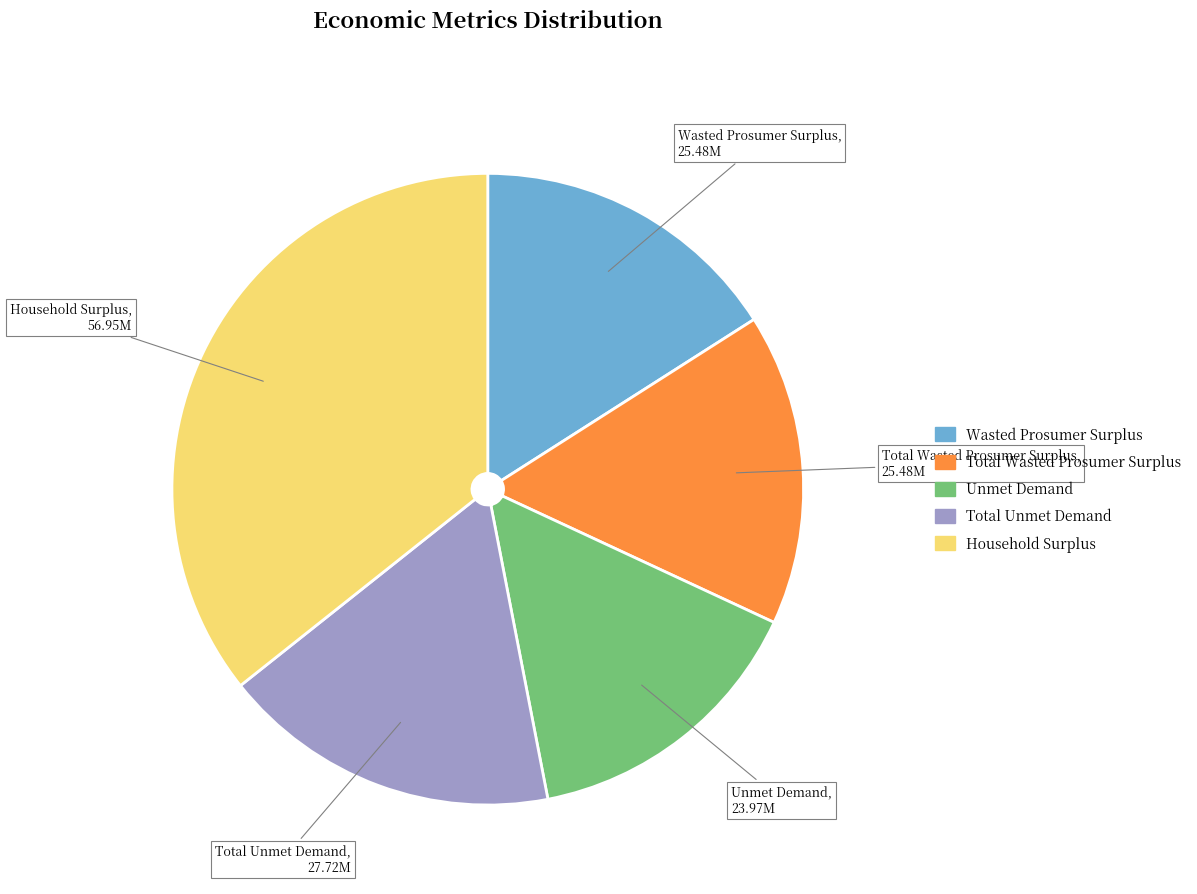

What is the ratio of the value at Total Wasted Prosumer Surplus to the value at Total Unmet Demand?

0.9